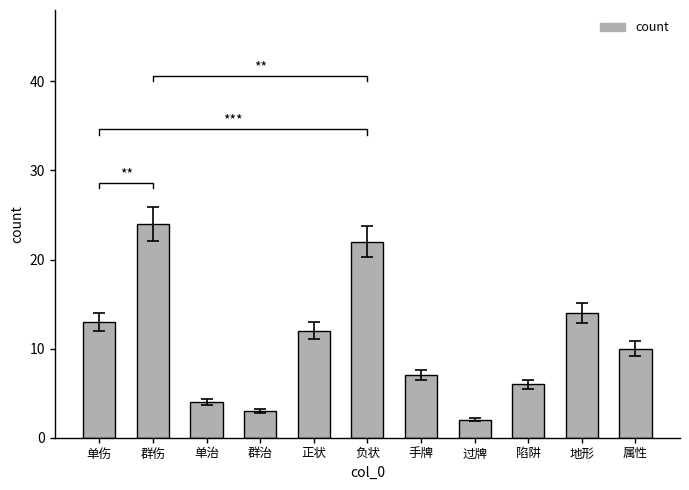

How many values are below 10?

5